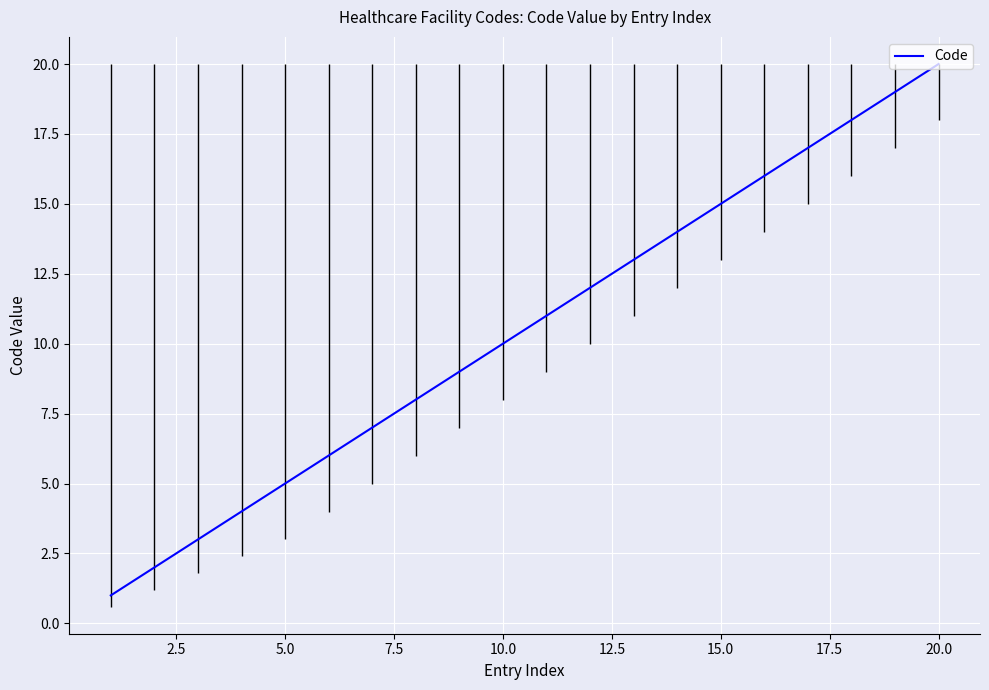

Reading right to left, list all the values displayed in this chart.

20	19	18	17	16	15	14	13	12	11	10	9	8	7	6	5	4	3	2	1